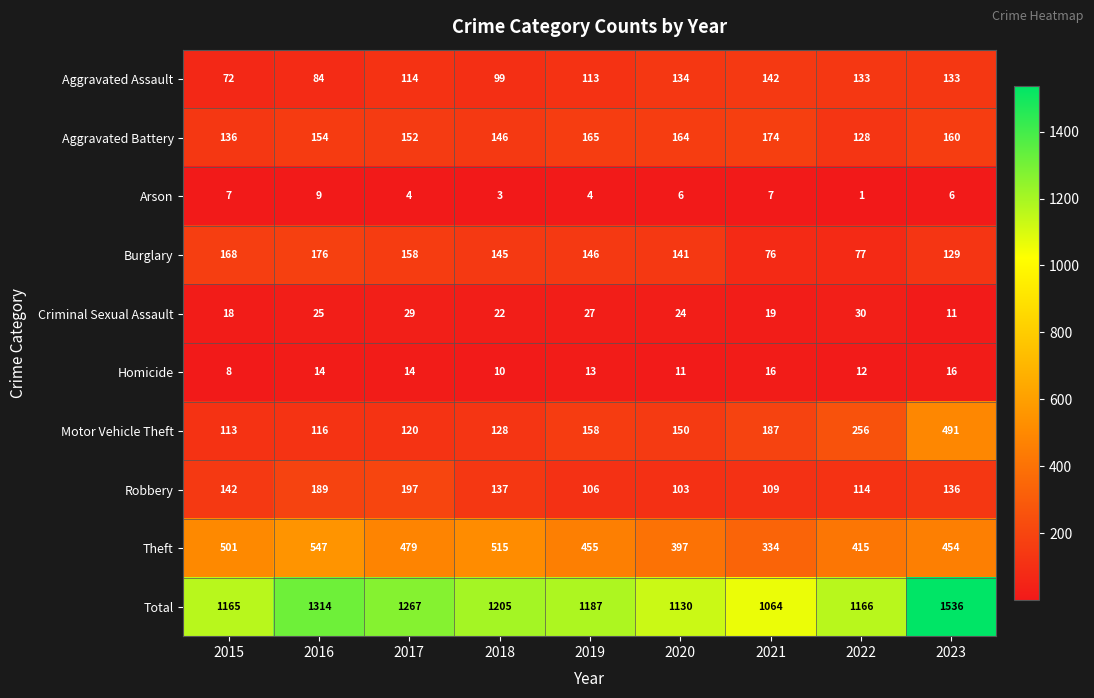

Which series has the widest spread of values?

Total